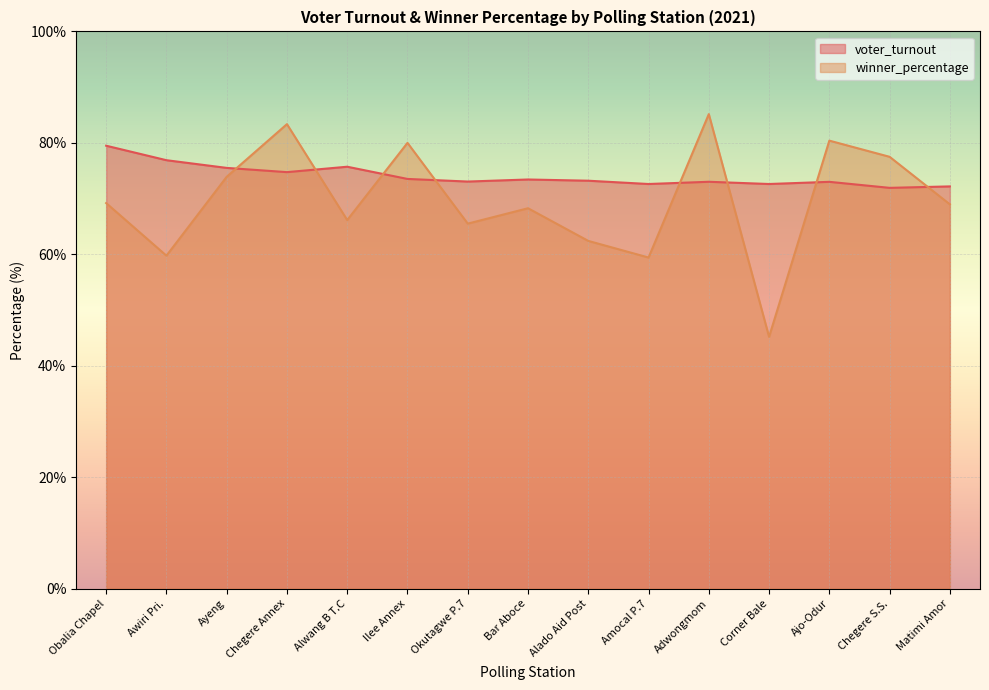

Reading left to right, extract all data points from this chart.

voter_turnout: 79.5	76.9	75.5	74.8	75.7	73.5	73.1	73.4	73.2	72.6	73.0	72.6	73.0	71.9	72.2
winner_percentage: 69.2	59.8	73.9	83.4	66.2	80.0	65.5	68.3	62.4	59.4	85.2	45.2	80.4	77.5	69.0